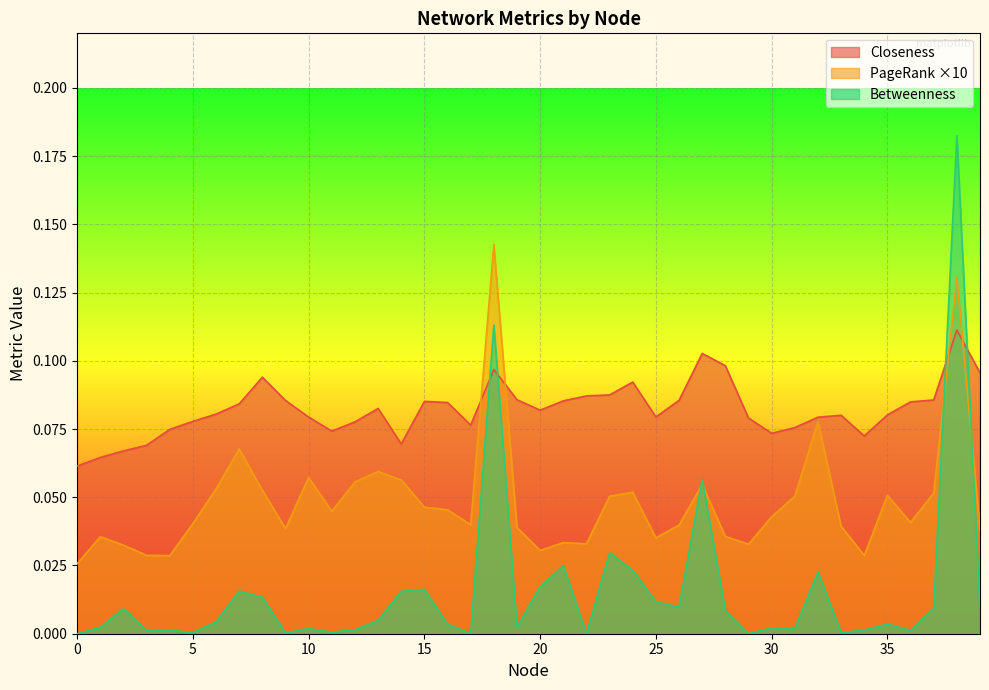

How many lines are shown in the chart?

3